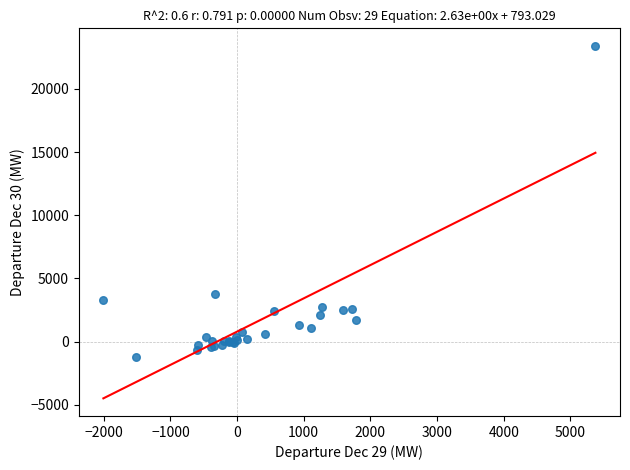

What Y value in the scatter plot is closest to 11105?

3762.6